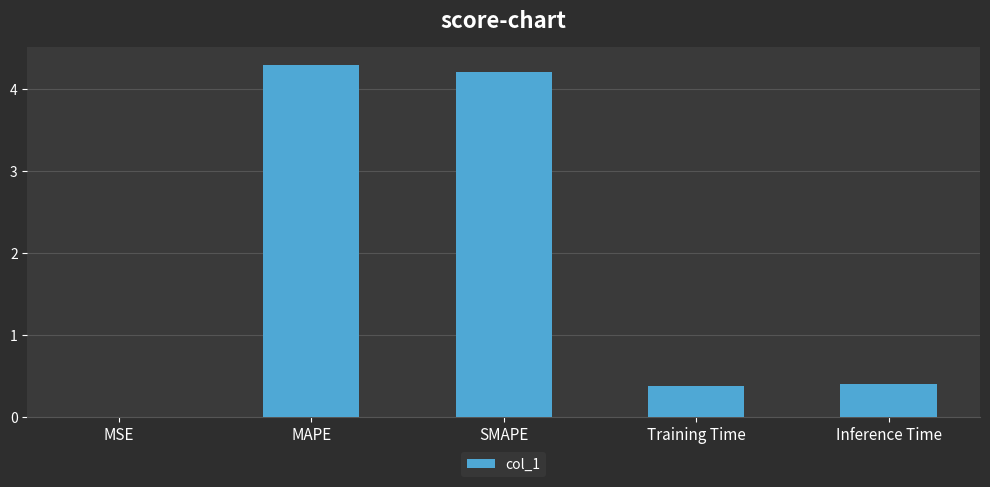

What is the ratio of the value at MAPE to the value at SMAPE?

1.0